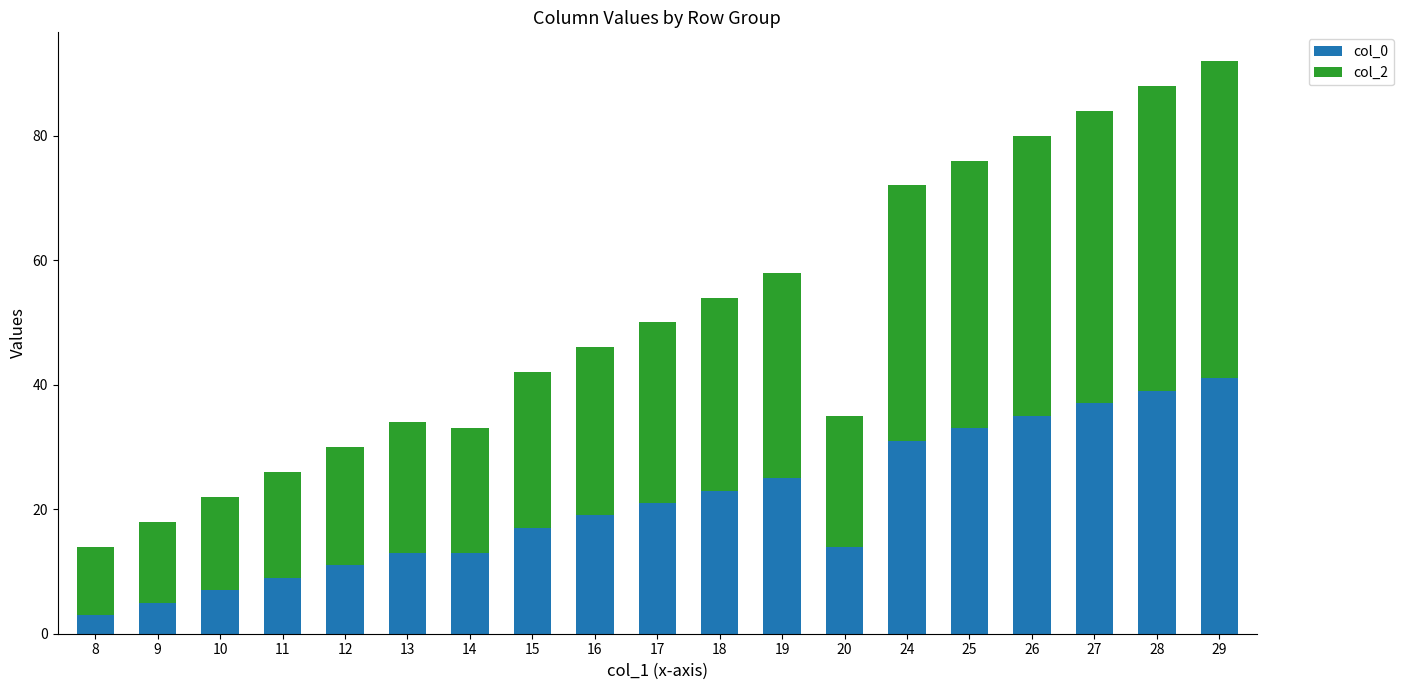

At which category is the sum across all series the highest?

29